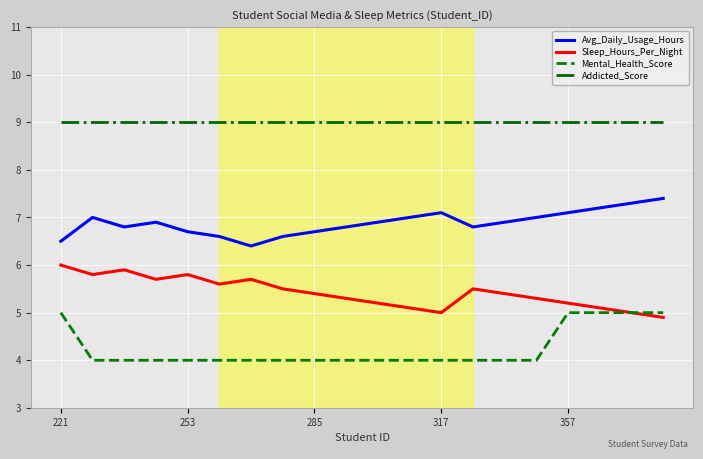

True or false: Sleep_Hours_Per_Night and Avg_Daily_Usage_Hours intersect in this chart.

False